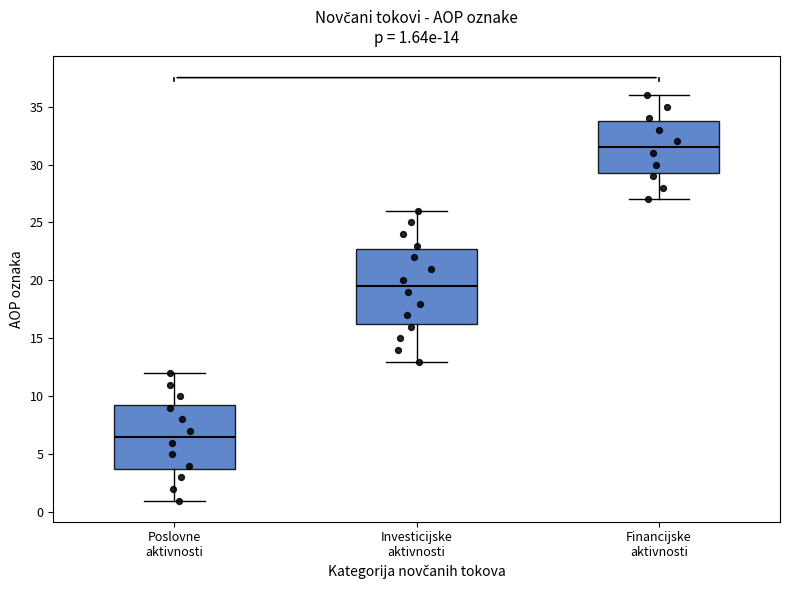

Which box has the highest median line?

Financijske aktivnosti